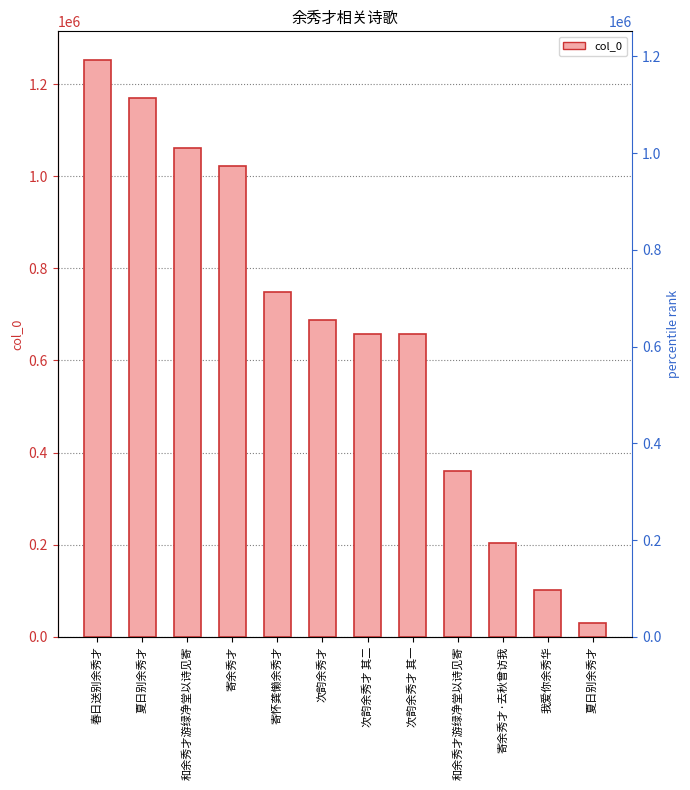

What is the label of the 9th bar from the right?

寄余秀才